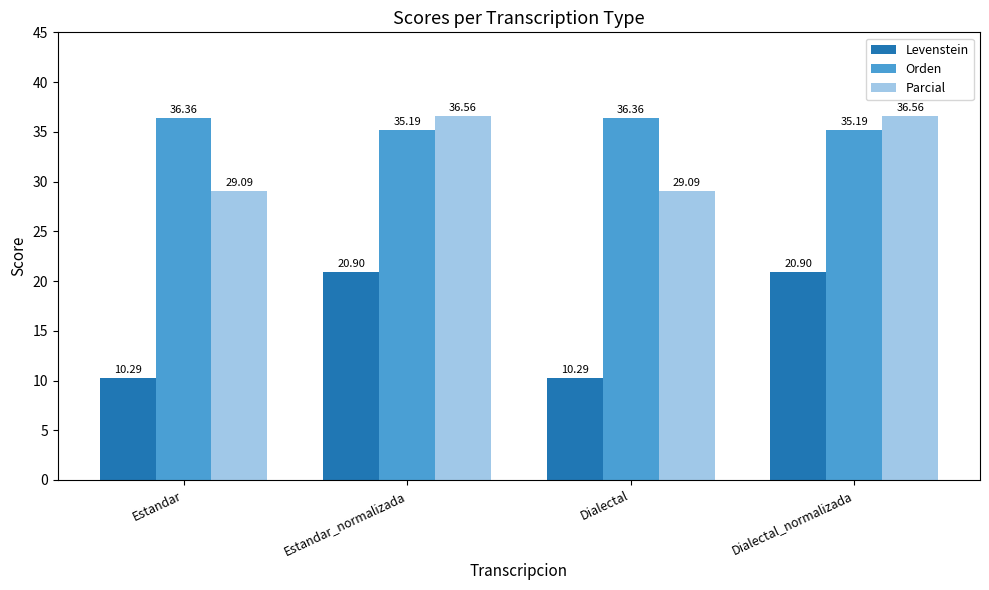

What is the minimum value for Levenstein?

10.3